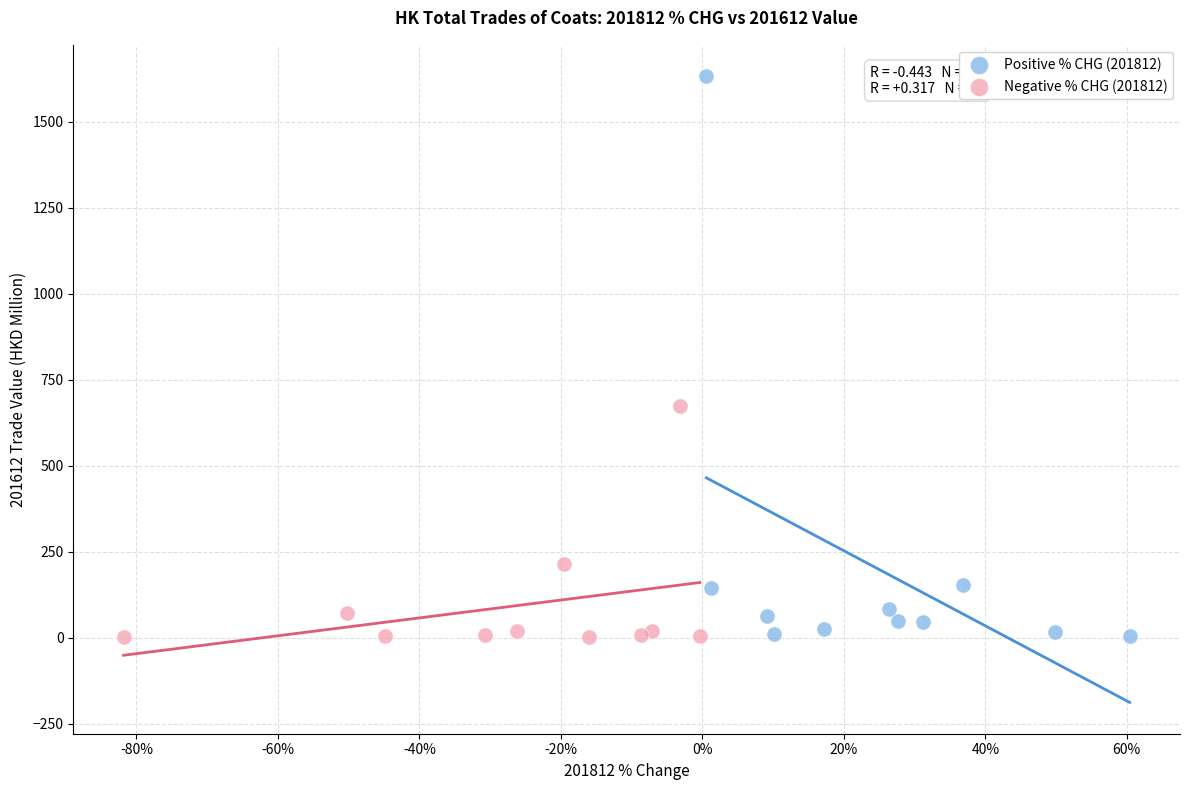

Which series has the widest spread of Y values?

Positive % CHG (201812)